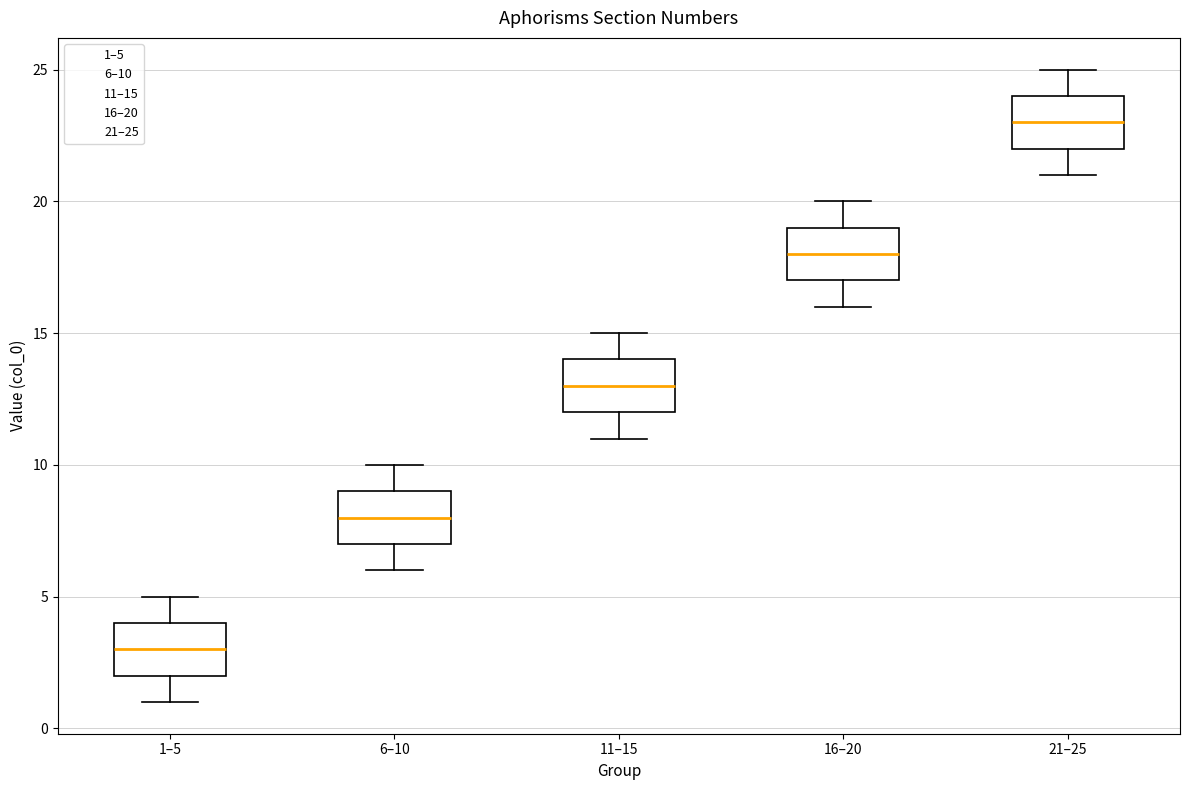

Which box's median line is the highest?

21–25